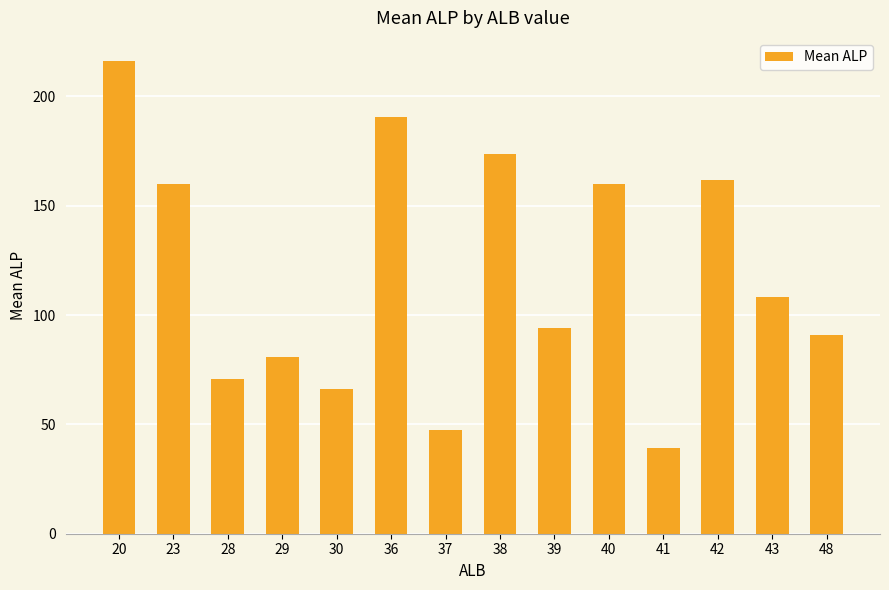

What is the sum of all values?

1659.7